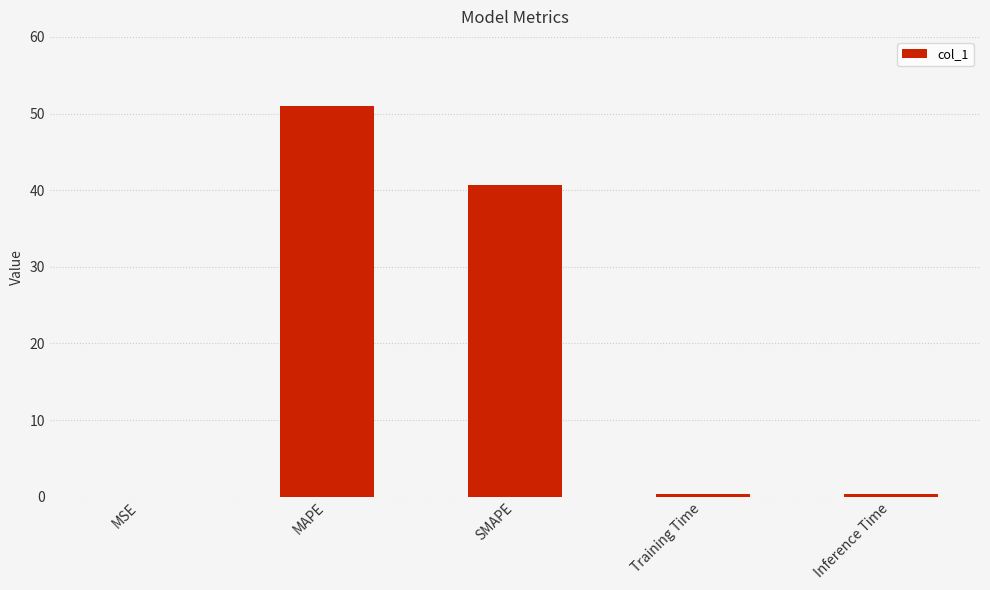

The chart shows a value of 0.0 at MSE. True or false?

True